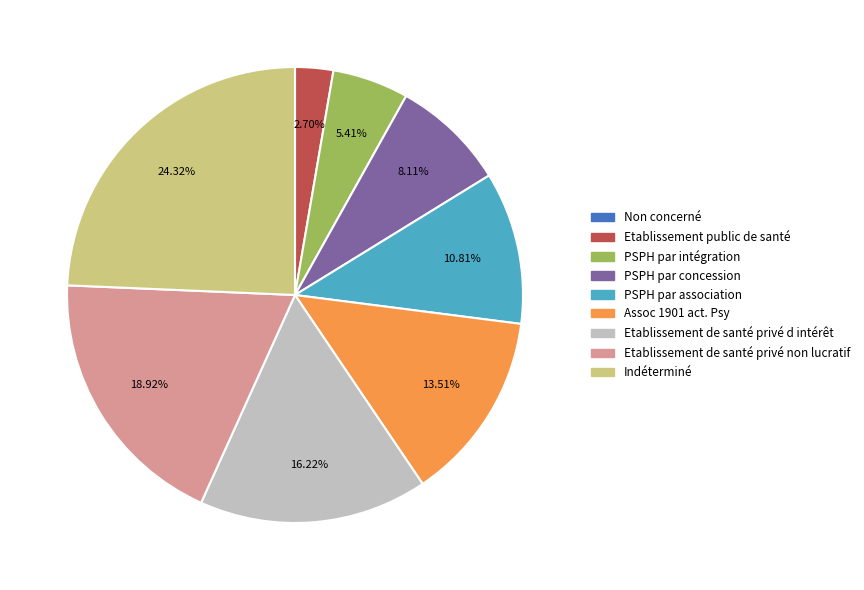

What portion of the pie excludes Etablissement public de santé?

97.3%